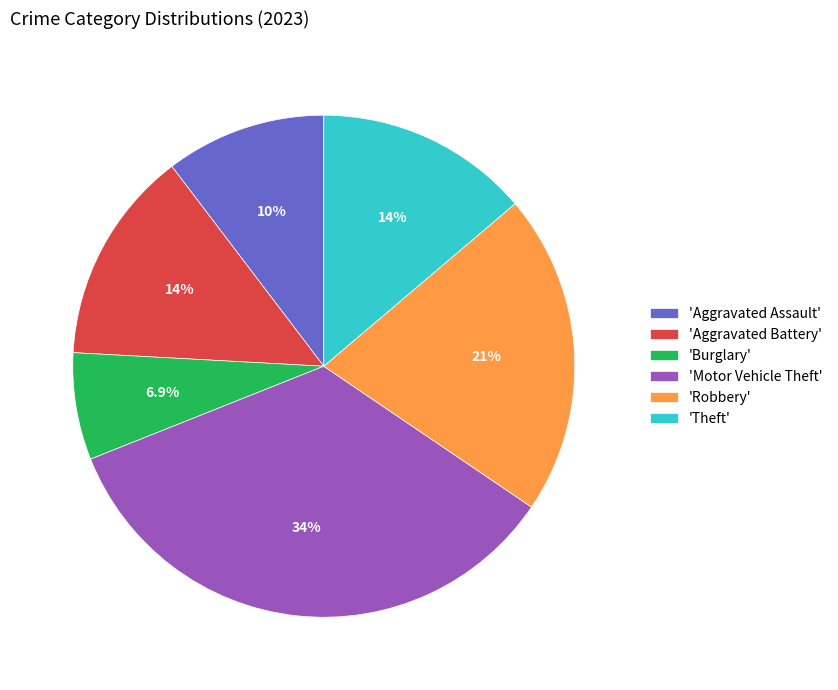

What percentage do 'Burglary' and 'Aggravated Assault' together represent?

17.2%